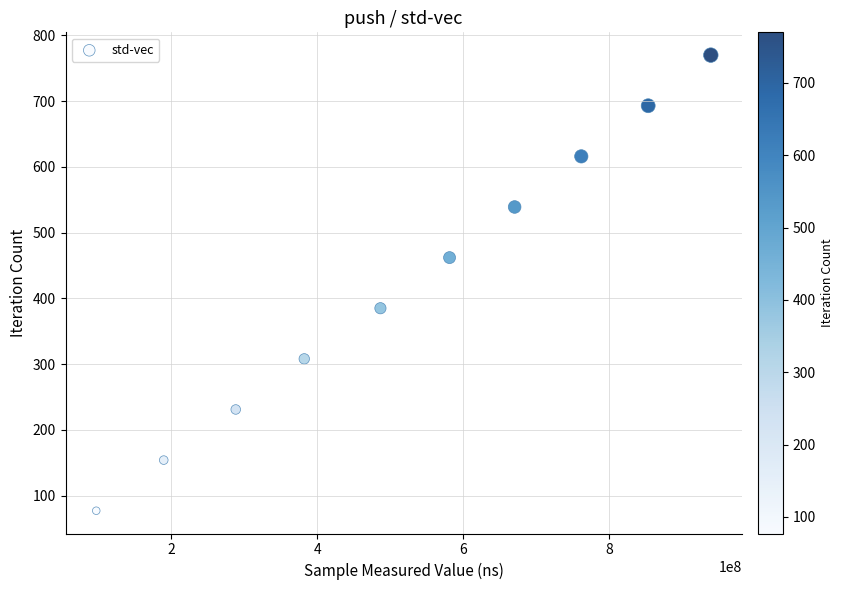

What is the average X value?

525072447